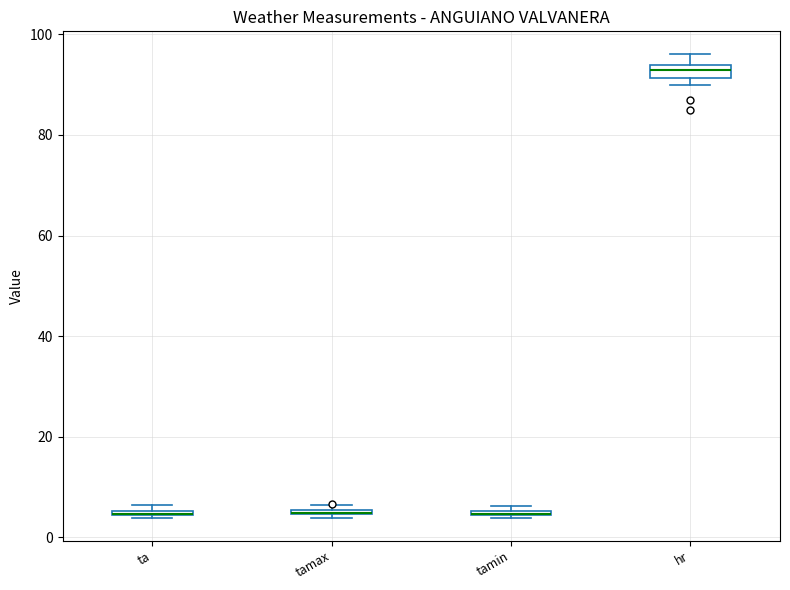

Where is the lower edge of the box for ta on the y-axis? The values are not printed on the chart, so give them approximately, as read against the axis.

4